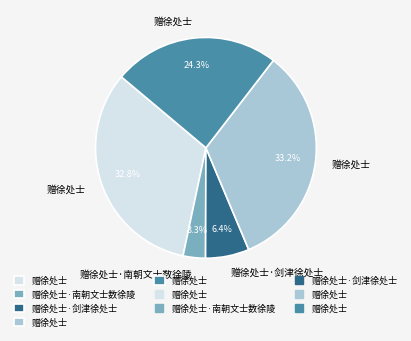

Does any single category account for the majority?

No